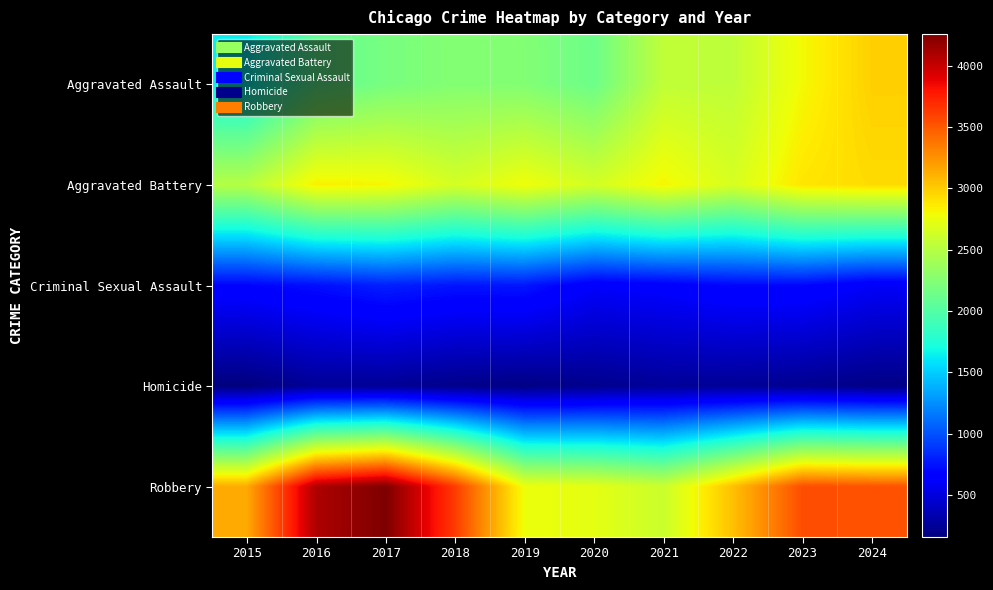

Rank the series at 2015 from lowest to highest value.

Homicide, Criminal Sexual Assault, Aggravated Assault, Aggravated Battery, Robbery